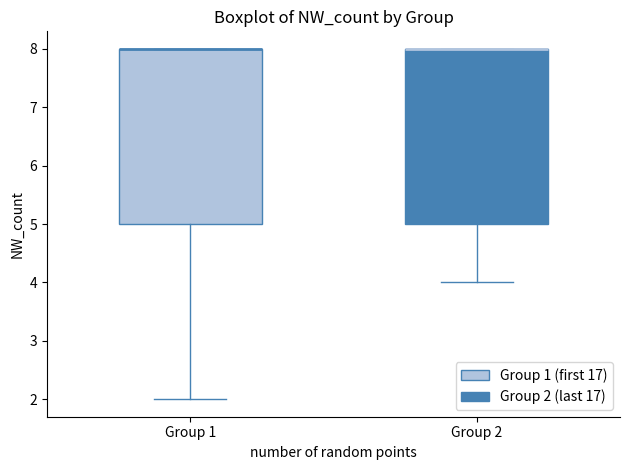

Reading left to right, read every box against the y-axis: the position of its median line, the range the box covers, and the ends of its whiskers. The values are not printed on the chart, so give them approximately, as read against the axis.

Group 1: median 8 (drawn on the box's upper edge), box 5 to 8, whiskers 2 to 8
Group 2: median 8 (drawn on the box's upper edge), box 5 to 8, whiskers 4 to 8